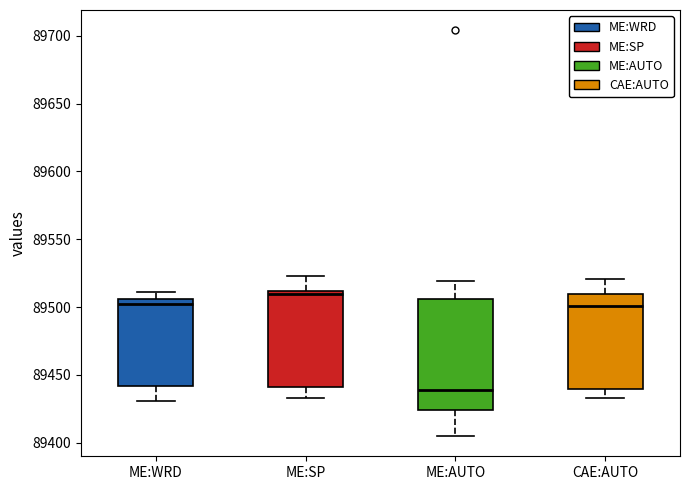

Reading left to right, transcribe this box plot: for each box, give where its median line is, the range the box spans, and where its two whiskers end, as read against the y-axis. The values are not printed on the chart, so give them approximately, as read against the axis.

ME:WRD: median 89500, box 89440 to 89505, whiskers 89430 to 89510
ME:SP: median 89510 (just below the box's upper edge), box 89440 to 89510, whiskers 89435 to 89525
ME:AUTO: median 89440, box 89425 to 89505, whiskers 89405 to 89520
CAE:AUTO: median 89500, box 89440 to 89510, whiskers 89435 to 89520